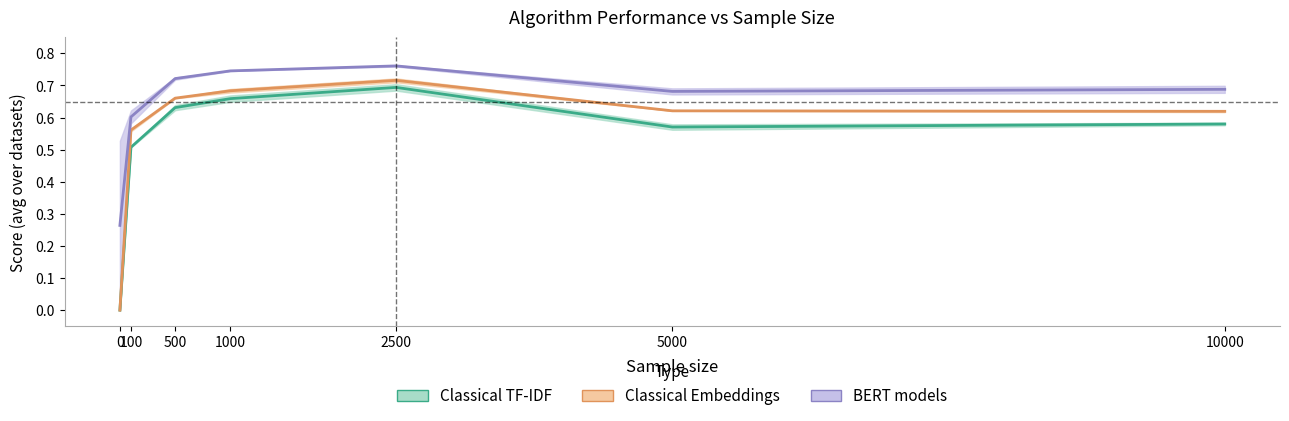

List the series in order of their peak value, highest first.

BERT (mid), classical-embed (mid), classical-tfidf (mid)